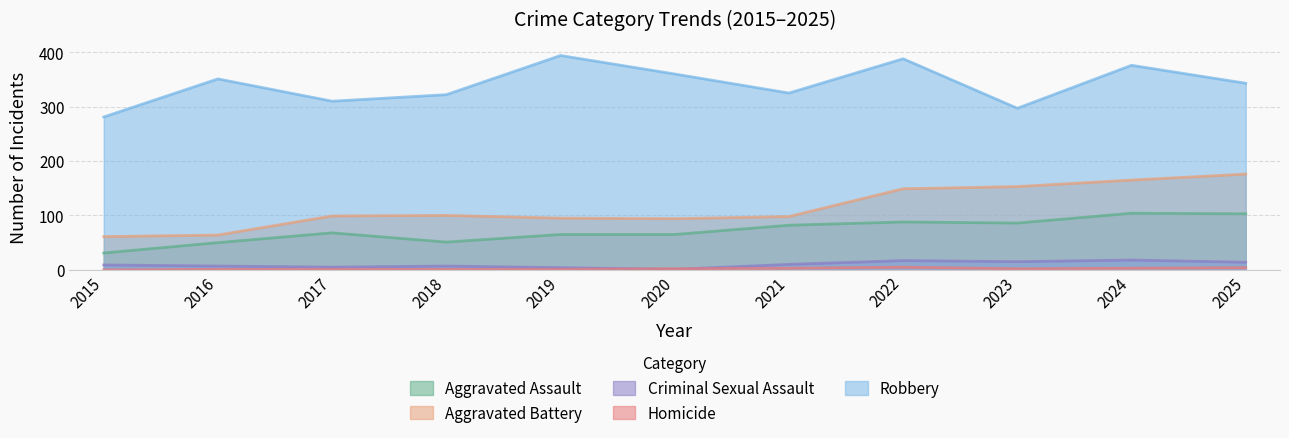

What is the average value of the Homicide series?

2